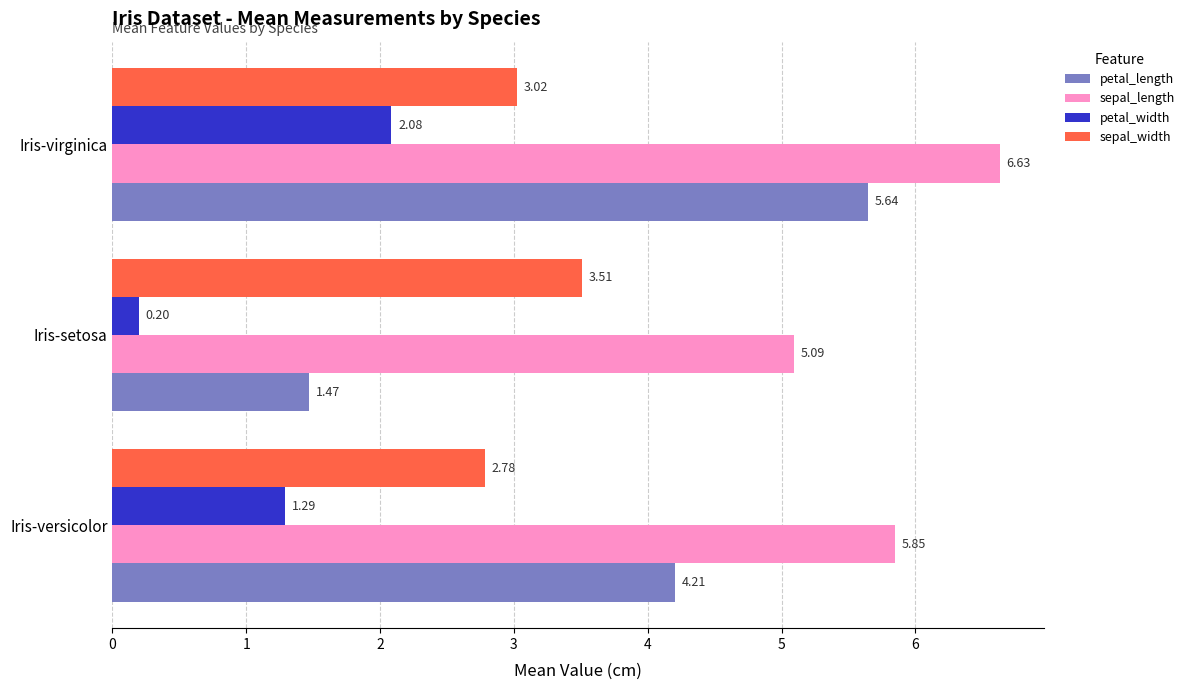

What is the average value of the petal_length series?

3.8